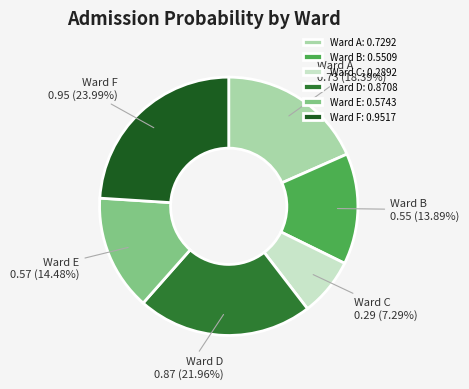

Does Ward B: 0.5509 account for over 50% of the chart?

No